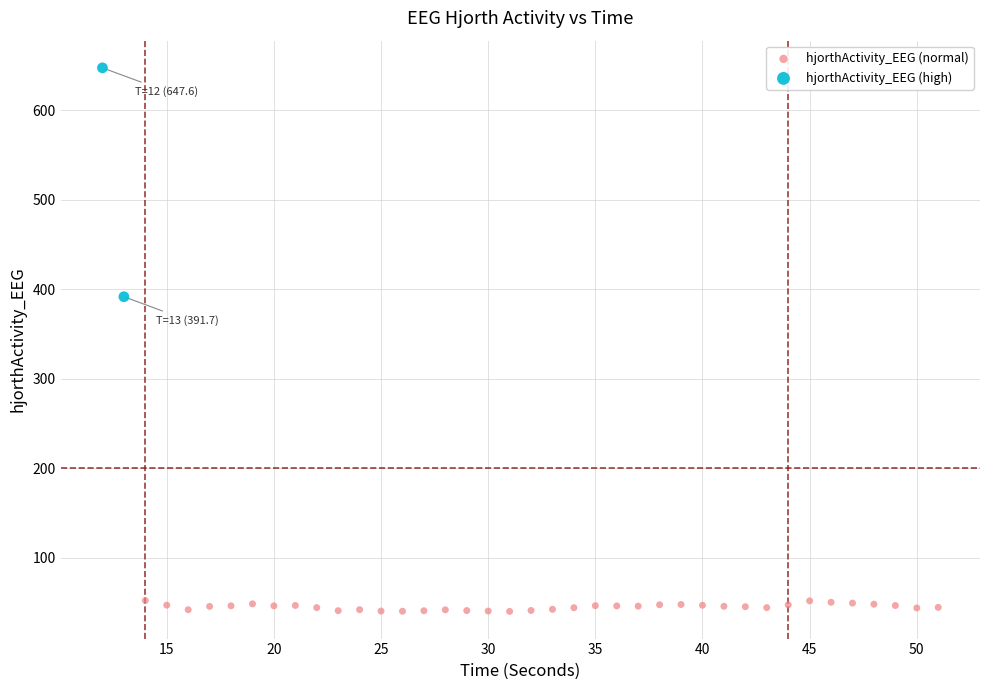

What are all the series names shown in the legend?

hjorthActivity_EEG (normal), hjorthActivity_EEG (high)